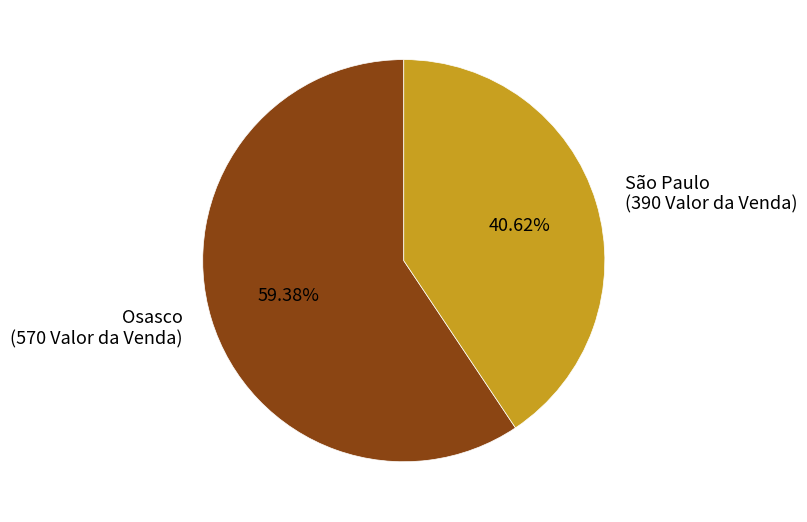

To the nearest percent, what is the average slice percentage?

50%